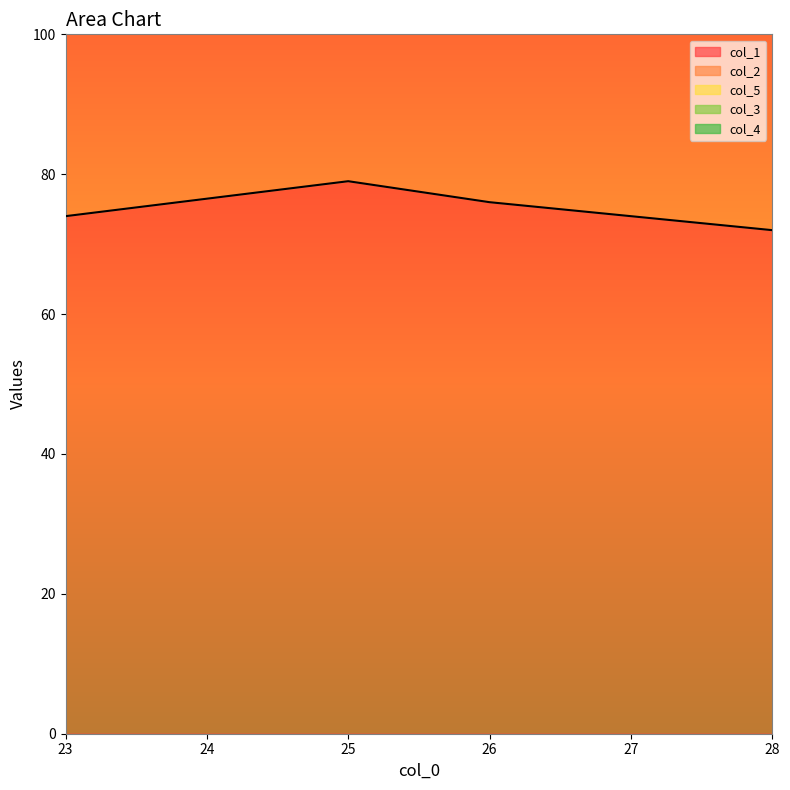

What is the approximate value of col_5 at 23.0?

8